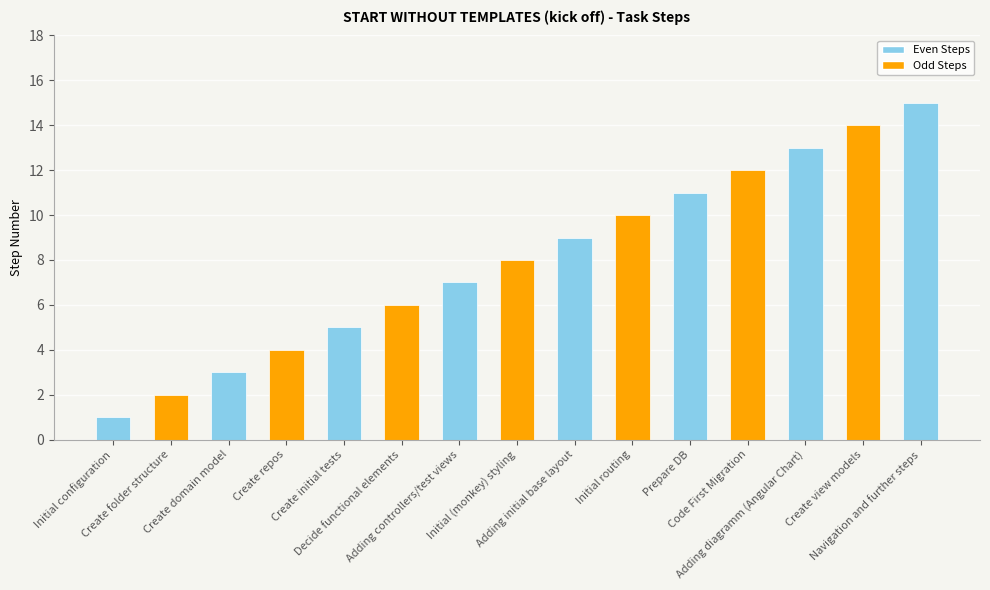

List the labels in order of value, smallest first.

Initial configuration, Create folder structure, Create domain model, Create repos, Create initial tests, Decide functional elements, Adding controllers/test views, Initial (monkey) styling, Adding initial base layout, Initial routing, Prepare DB, Code First Migration, Adding diagramm (Angular Chart), Create view models, Navigation and further steps